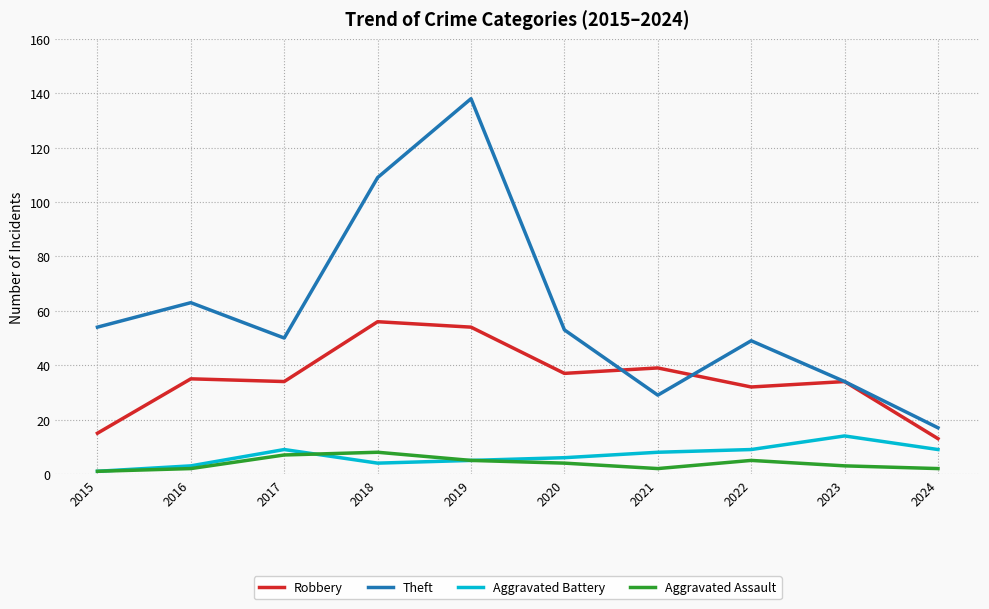

Which series has the largest total across all categories?

Theft